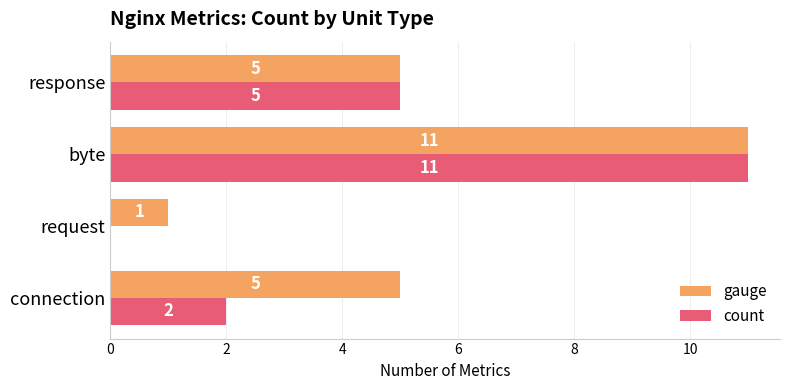

What is the sum of all count values?

18